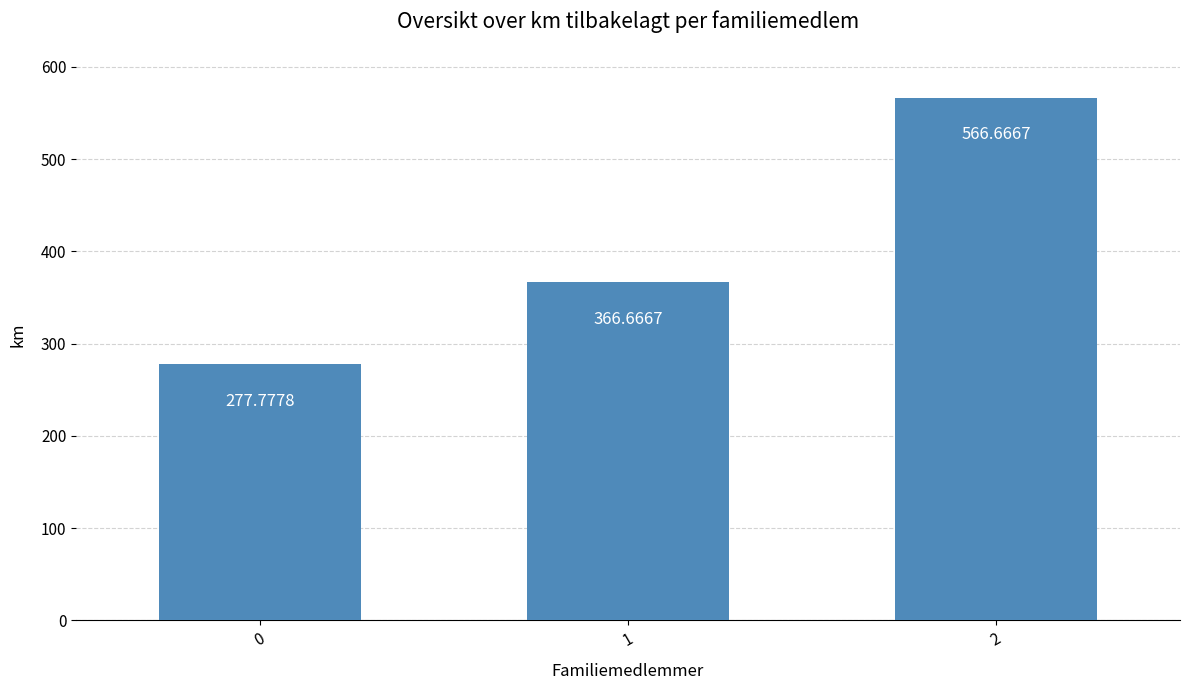

Reading left to right, list all the values displayed in this chart.

277.8	366.7	566.7